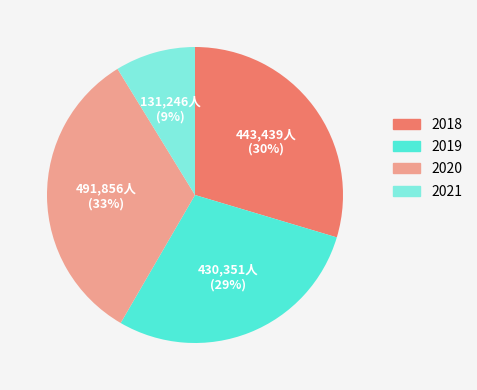

Is the sum of 2021 and 2019 greater than half?

No